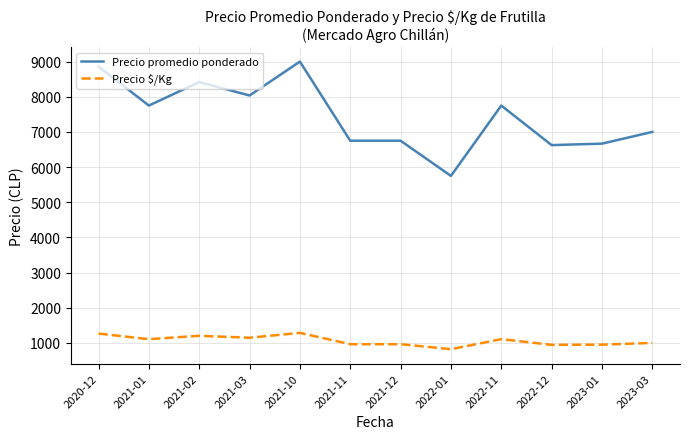

What is the difference between the highest and lowest values at 2023-01?

5715